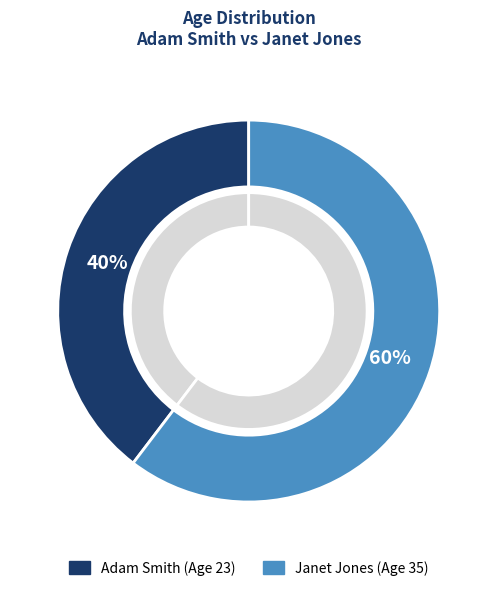

What is the change in value from Adam Smith to Janet Jones?

+12